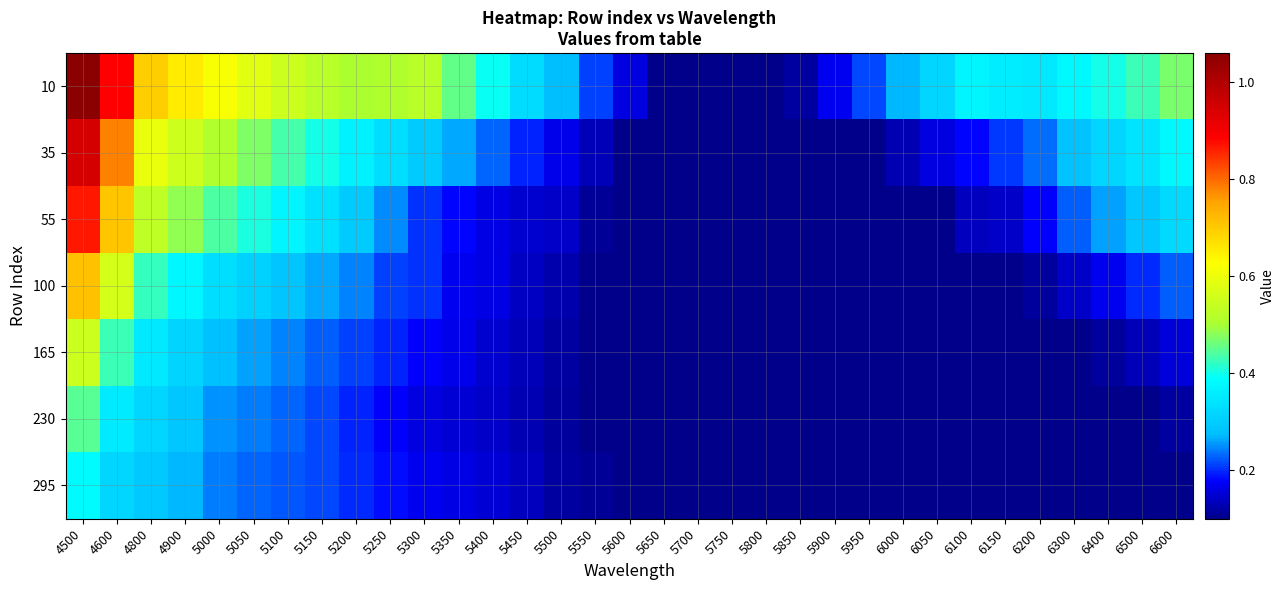

Which label corresponds to the largest value in the chart?

4500